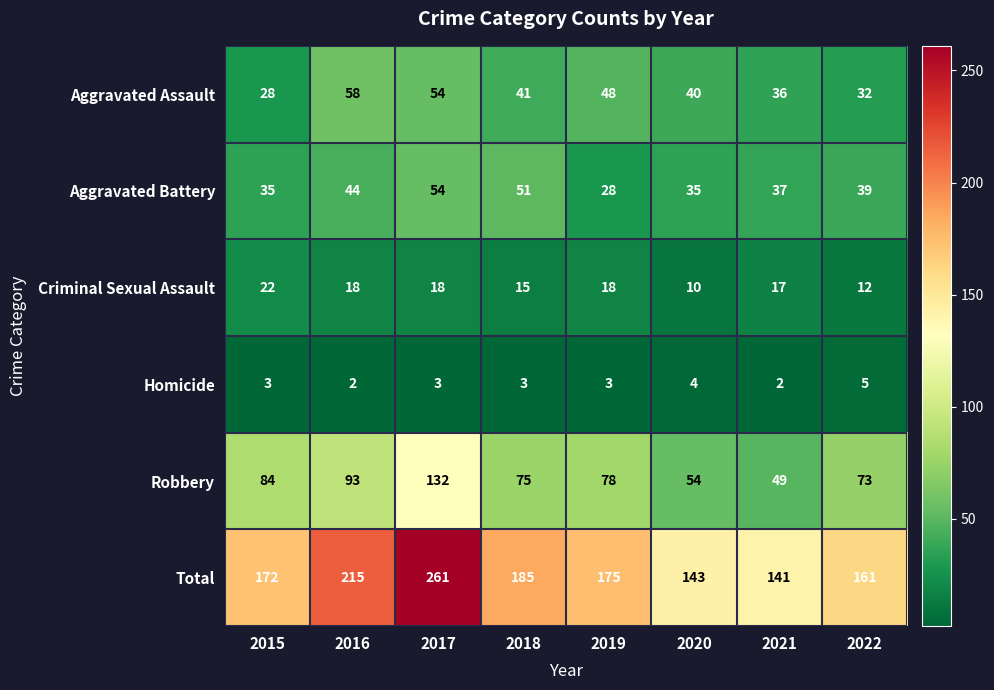

How many data points in Homicide are less than 3?

2